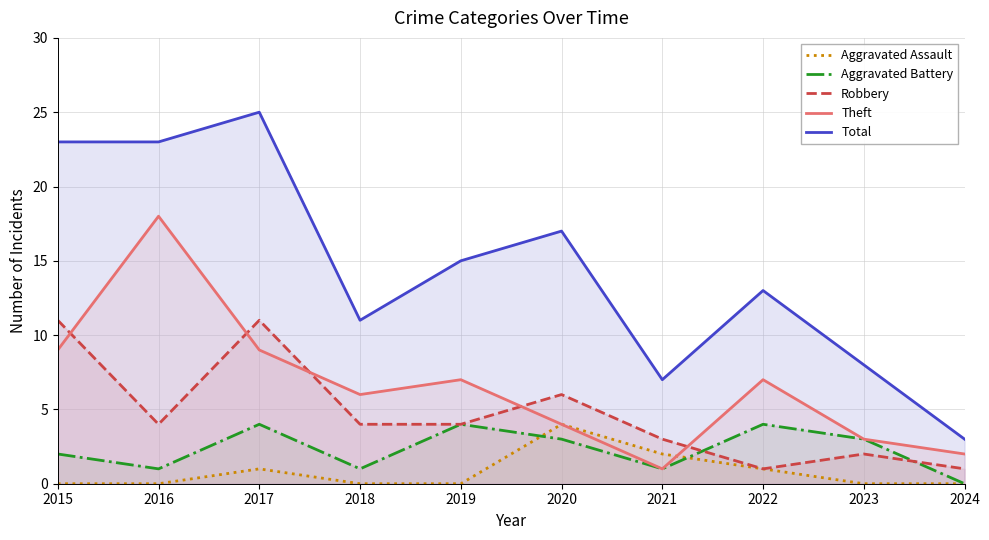

At how many categories does at least one series exceed 23?

1